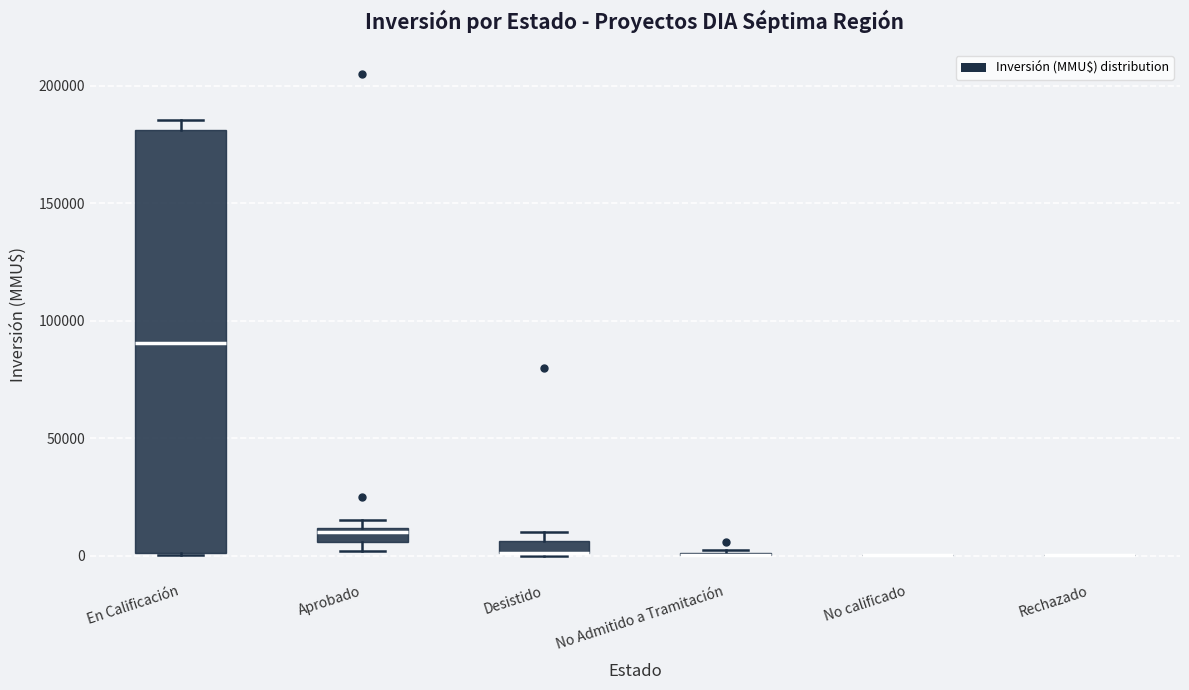

Comparing the boxes themselves (not the whiskers), which one is the tallest?

En Calificación